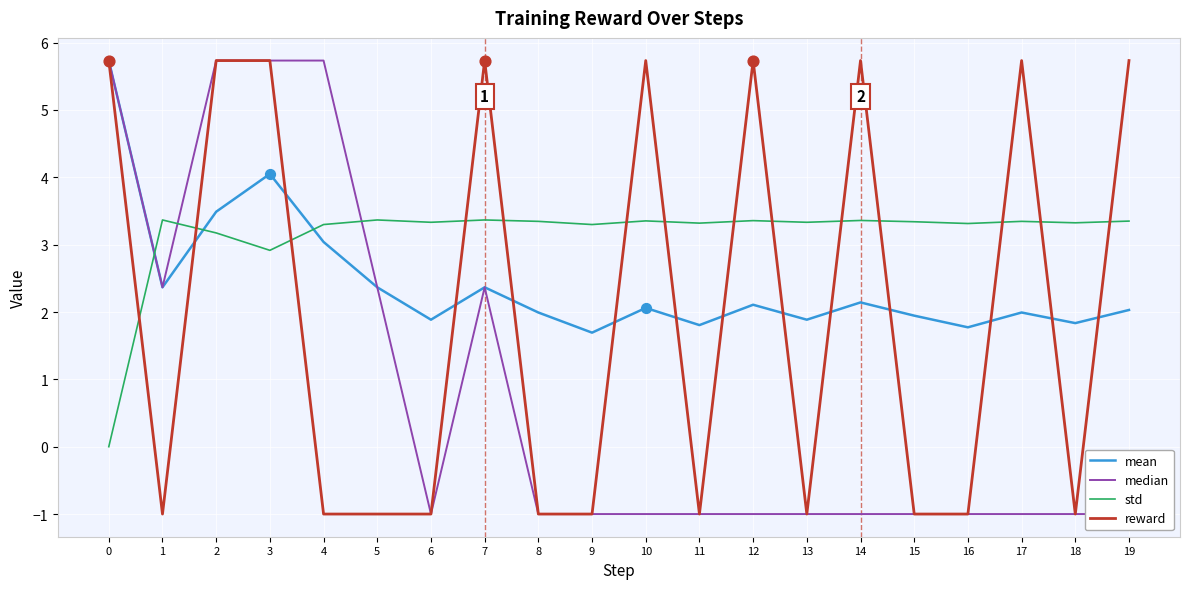

At which category is the sum across all series the highest?

3